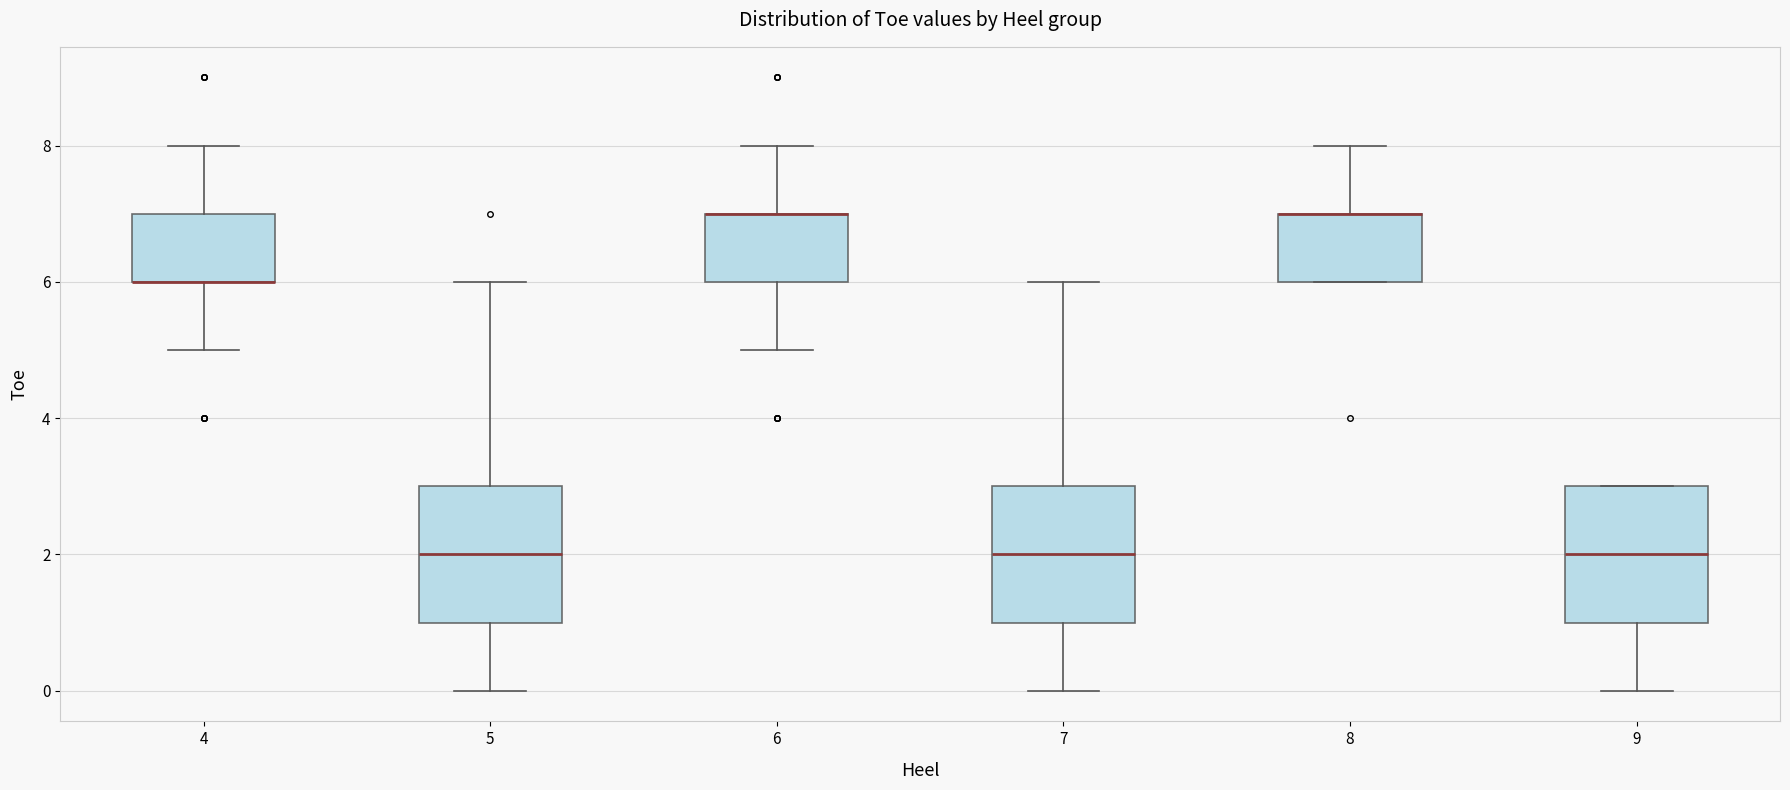

Reading left to right, transcribe this box plot: for each box, give where its median line is, the range the box spans, and where its two whiskers end, as read against the y-axis. The values are not printed on the chart, so give them approximately, as read against the axis.

4: median 6 (drawn on the box's lower edge), box 6 to 7, whiskers 5 to 8
5: median 2, box 1 to 3, whiskers 0 to 6
6: median 7 (drawn on the box's upper edge), box 6 to 7, whiskers 5 to 8
7: median 2, box 1 to 3, whiskers 0 to 6
8: median 7 (drawn on the box's upper edge), box 6 to 7, whiskers 6 to 8
9: median 2, box 1 to 3, whiskers 0 to 3